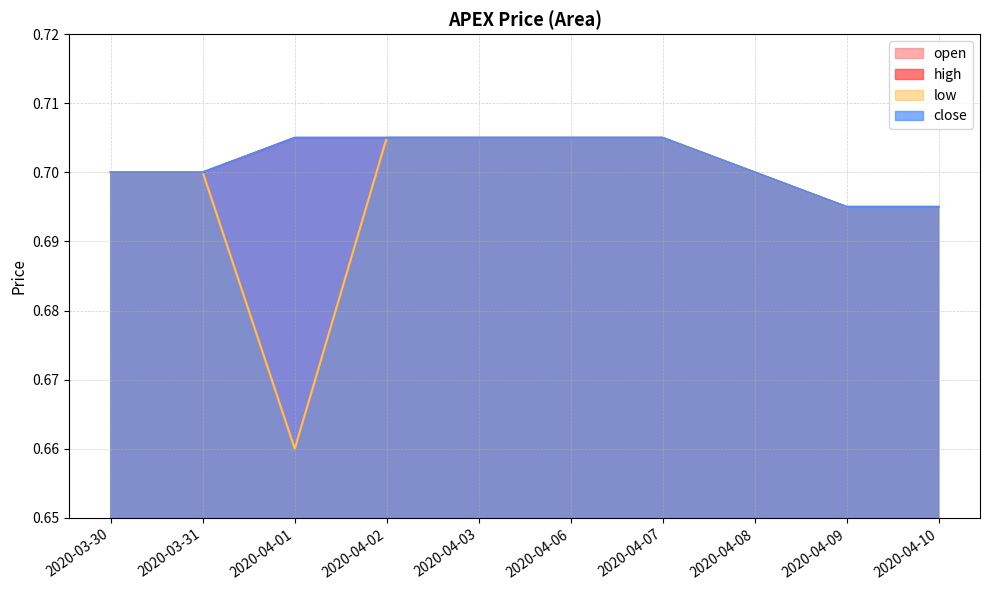

How many interior local valleys does the low series have?

1